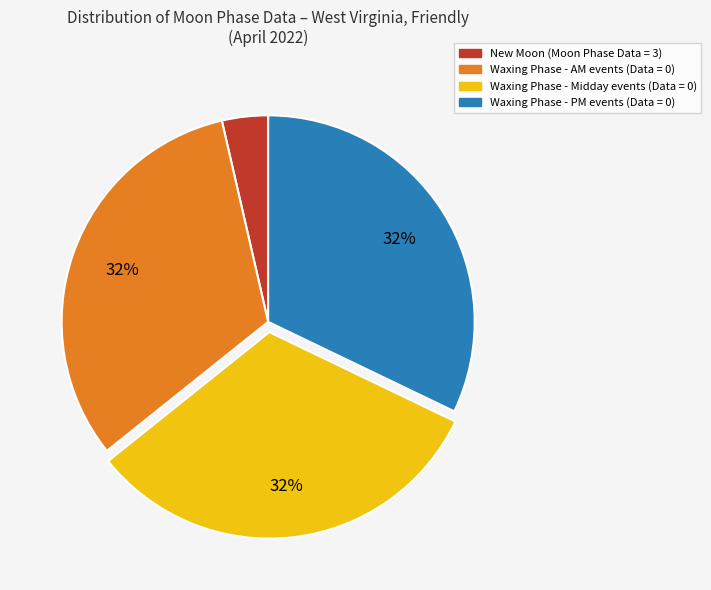

To the nearest percent, what is the average slice percentage?

25%